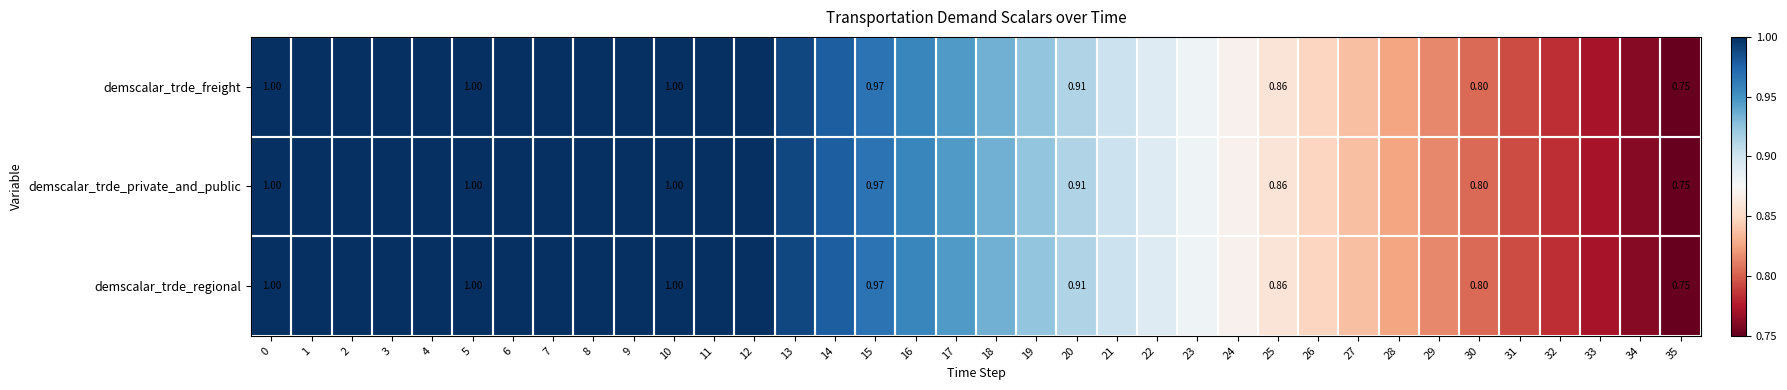

Which series changed the most between 0 and 21?

demscalar_trde_freight